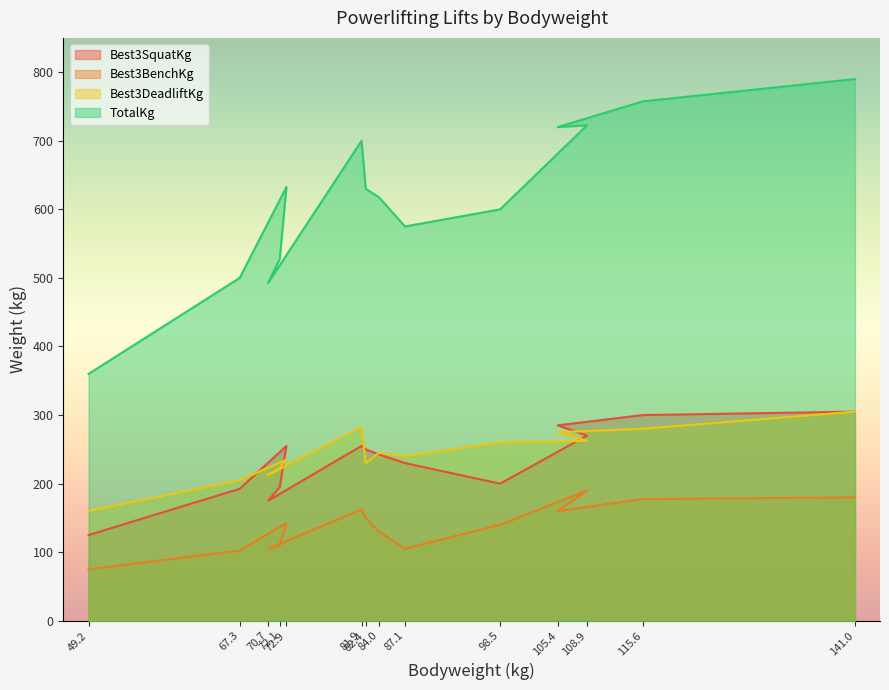

Between 67.3 and 72.1, which is larger?

72.1